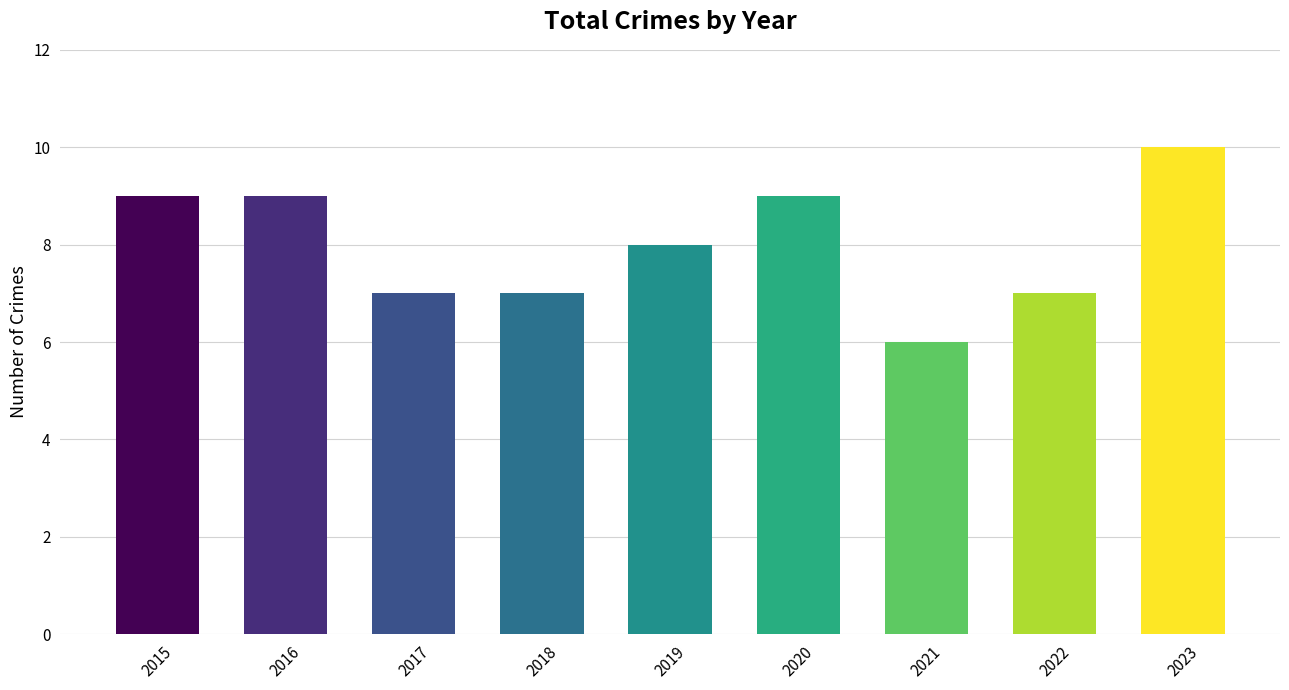

Read the value at 2023.

10